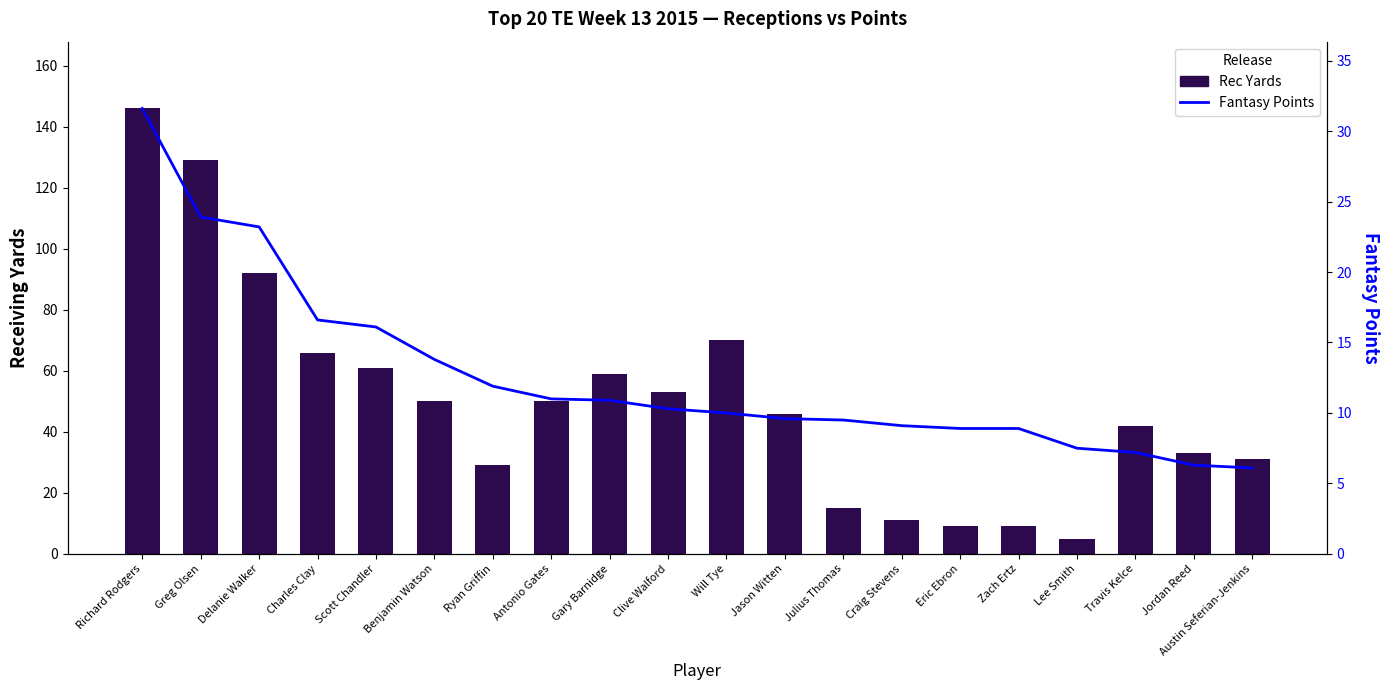

Is the value of Fantasy Points at Clive Walford greater than the value of Rec Yards at Richard Rodgers?

No